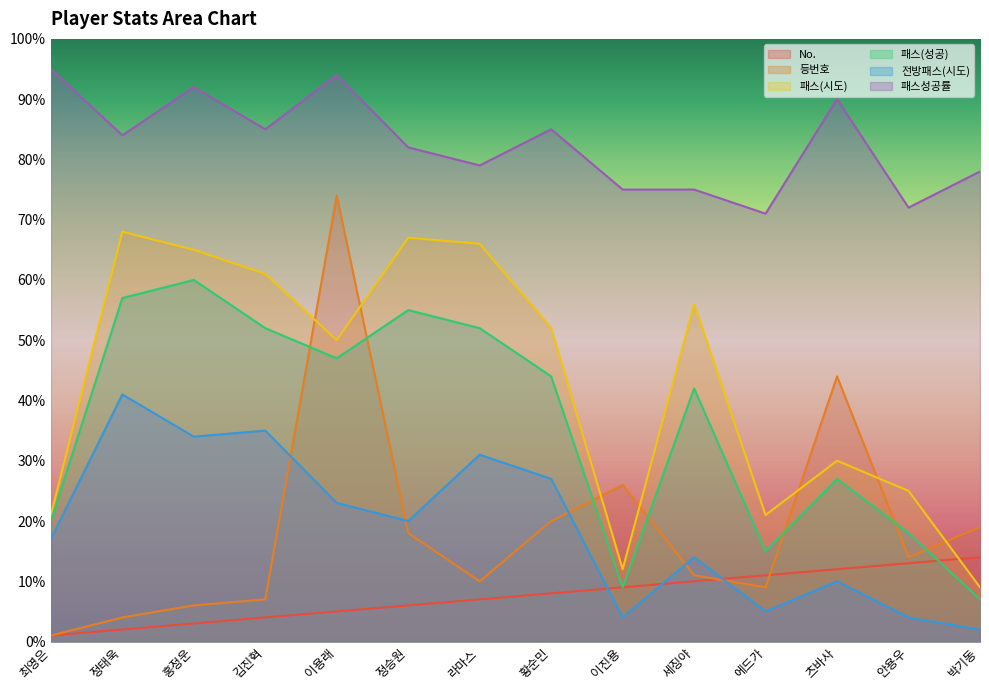

Rank the series at 츠바사 from lowest to highest value.

전방패스(시도), No., 패스(성공), 패스(시도), 등번호, 패스성공률